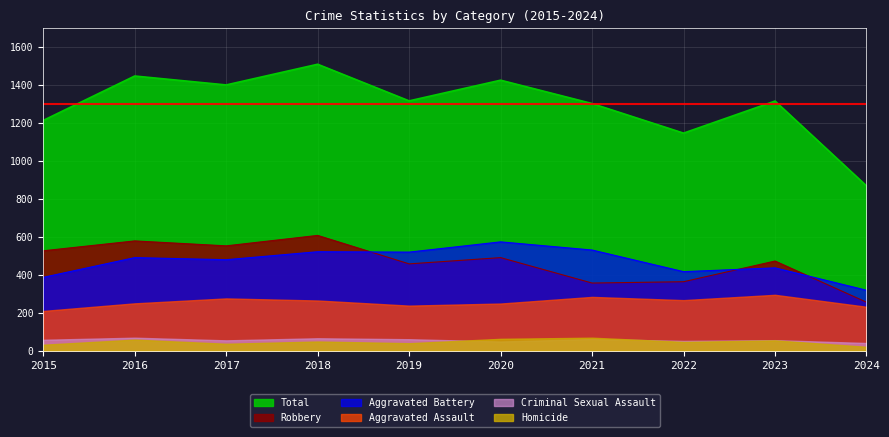

Which category has the highest value in the Aggravated Battery series?

2020